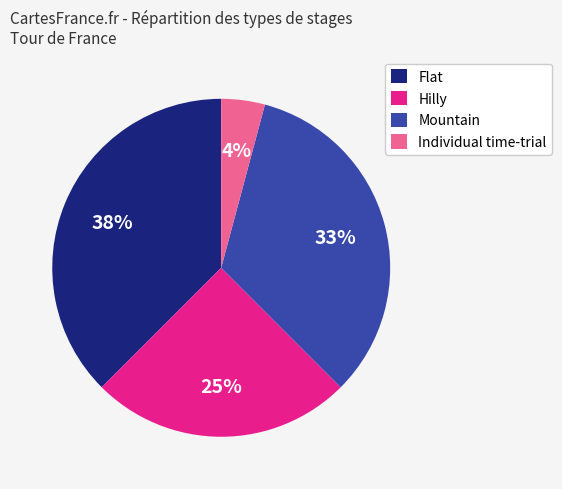

Which slice is the smallest?

Individual time-trial